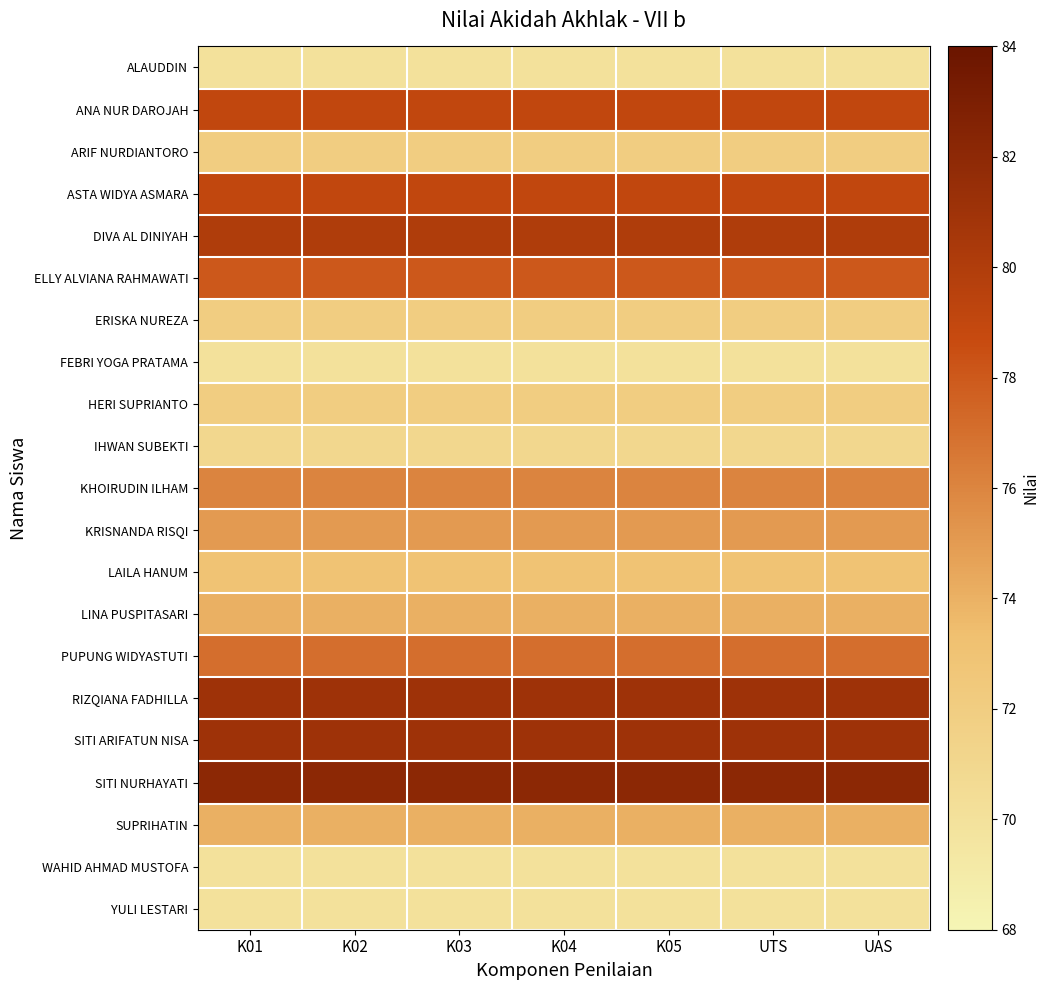

Reading left to right, list all the values displayed in this chart.

ALAUDDIN: K01=70	K02=70	K03=70	K04=70	K05=70	UTS=70	UAS=70
ANA NUR DAROJAH: K01=79	K02=79	K03=79	K04=79	K05=79	UTS=79	UAS=79
ARIF NURDIANTORO: K01=72	K02=72	K03=72	K04=72	K05=72	UTS=72	UAS=72
ASTA WIDYA ASMARA: K01=79	K02=79	K03=79	K04=79	K05=79	UTS=79	UAS=79
DIVA AL DINIYAH: K01=80	K02=80	K03=80	K04=80	K05=80	UTS=80	UAS=80
ELLY ALVIANA RAHMAWATI: K01=78	K02=78	K03=78	K04=78	K05=78	UTS=78	UAS=78
ERISKA NUREZA: K01=72	K02=72	K03=72	K04=72	K05=72	UTS=72	UAS=72
FEBRI YOGA PRATAMA: K01=70	K02=70	K03=70	K04=70	K05=70	UTS=70	UAS=70
HERI SUPRIANTO: K01=72	K02=72	K03=72	K04=72	K05=72	UTS=72	UAS=72
IHWAN SUBEKTI: K01=71	K02=71	K03=71	K04=71	K05=71	UTS=71	UAS=71
KHOIRUDIN ILHAM: K01=76	K02=76	K03=76	K04=76	K05=76	UTS=76	UAS=76
KRISNANDA RISQI: K01=75	K02=75	K03=75	K04=75	K05=75	UTS=75	UAS=75
LAILA HANUM: K01=73	K02=73	K03=73	K04=73	K05=73	UTS=73	UAS=73
LINA PUSPITASARI: K01=74	K02=74	K03=74	K04=74	K05=74	UTS=74	UAS=74
PUPUNG WIDYASTUTI: K01=77	K02=77	K03=77	K04=77	K05=77	UTS=77	UAS=77
RIZQIANA FADHILLA: K01=81	K02=81	K03=81	K04=81	K05=81	UTS=81	UAS=81
SITI ARIFATUN NISA: K01=81	K02=81	K03=81	K04=81	K05=81	UTS=81	UAS=81
SITI NURHAYATI: K01=82	K02=82	K03=82	K04=82	K05=82	UTS=82	UAS=82
SUPRIHATIN: K01=74	K02=74	K03=74	K04=74	K05=74	UTS=74	UAS=74
WAHID AHMAD MUSTOFA: K01=70	K02=70	K03=70	K04=70	K05=70	UTS=70	UAS=70
YULI LESTARI: K01=70	K02=70	K03=70	K04=70	K05=70	UTS=70	UAS=70